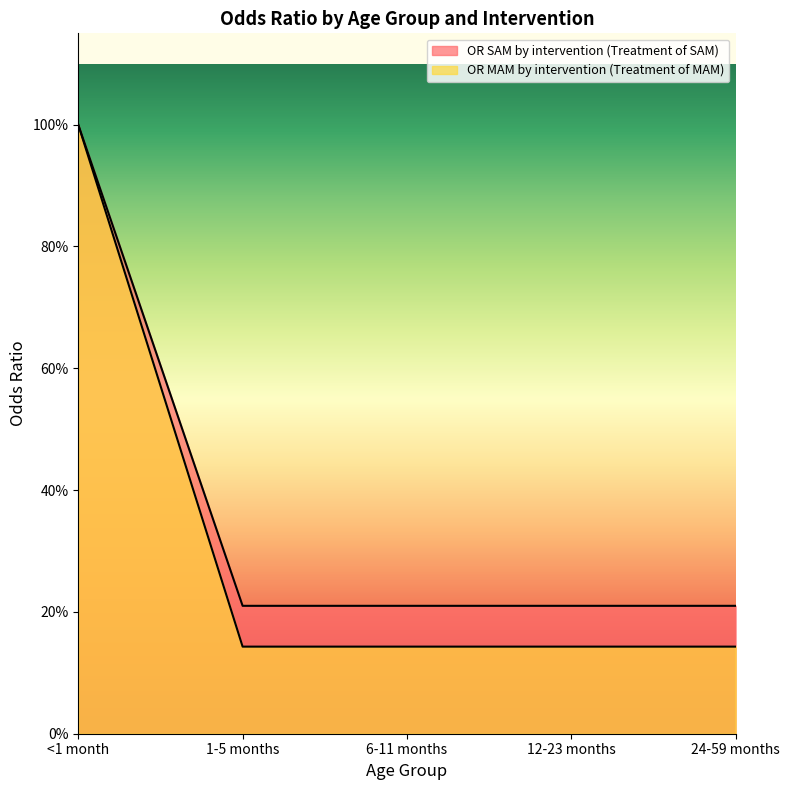

What is the average value of the OR SAM by intervention (Treatment of SAM) series?

0.4